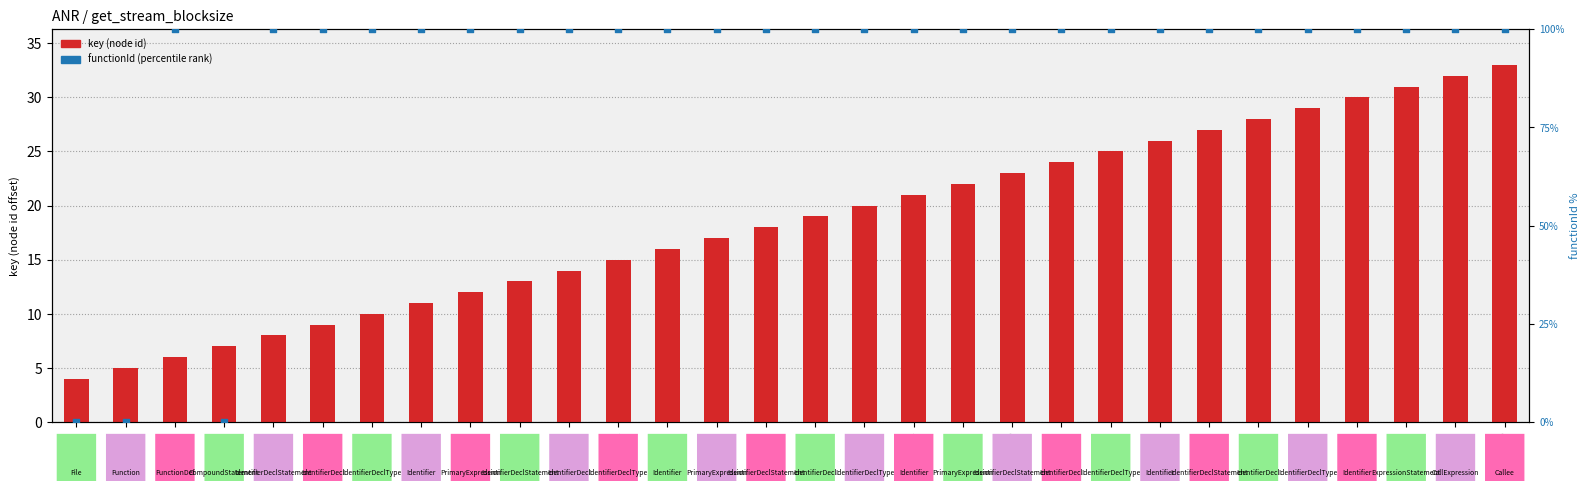

Which series has the largest Y range (max minus min)?

functionId (percentile)